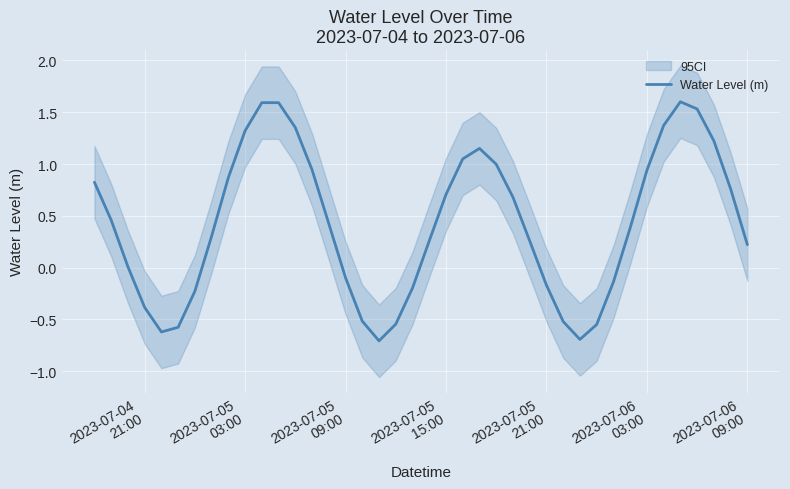

What is the minimum value for Water Level (m)?

-0.7